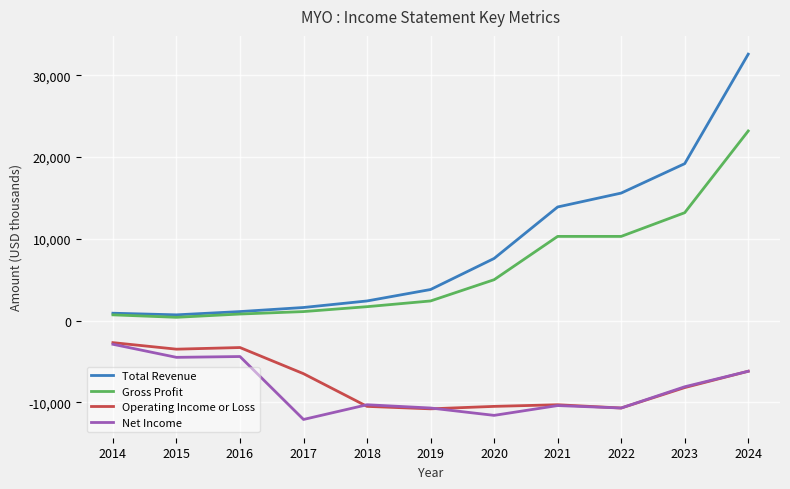

At which label is Net Income closest to -7500?

2023